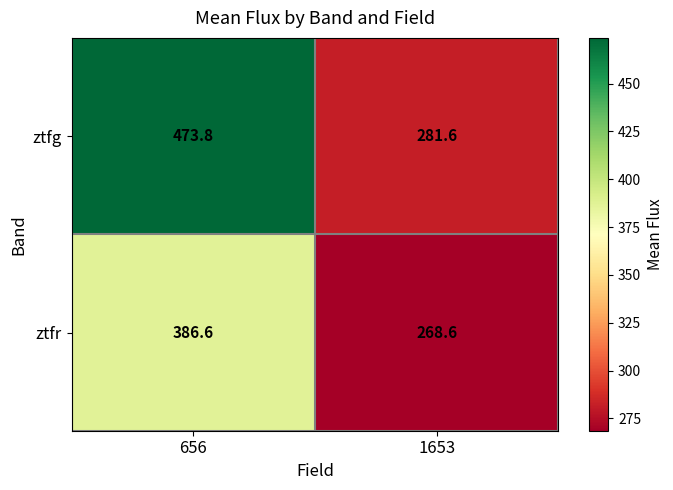

At which label does ztfg first exceed 473?

656